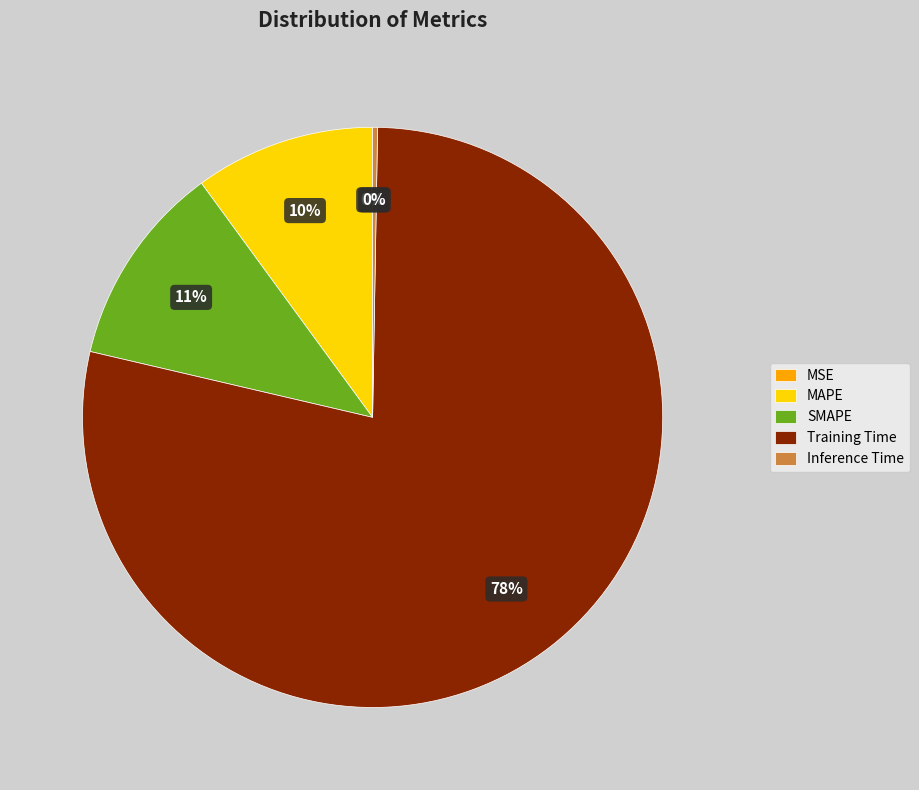

To the nearest percent, what is the average slice percentage?

20%